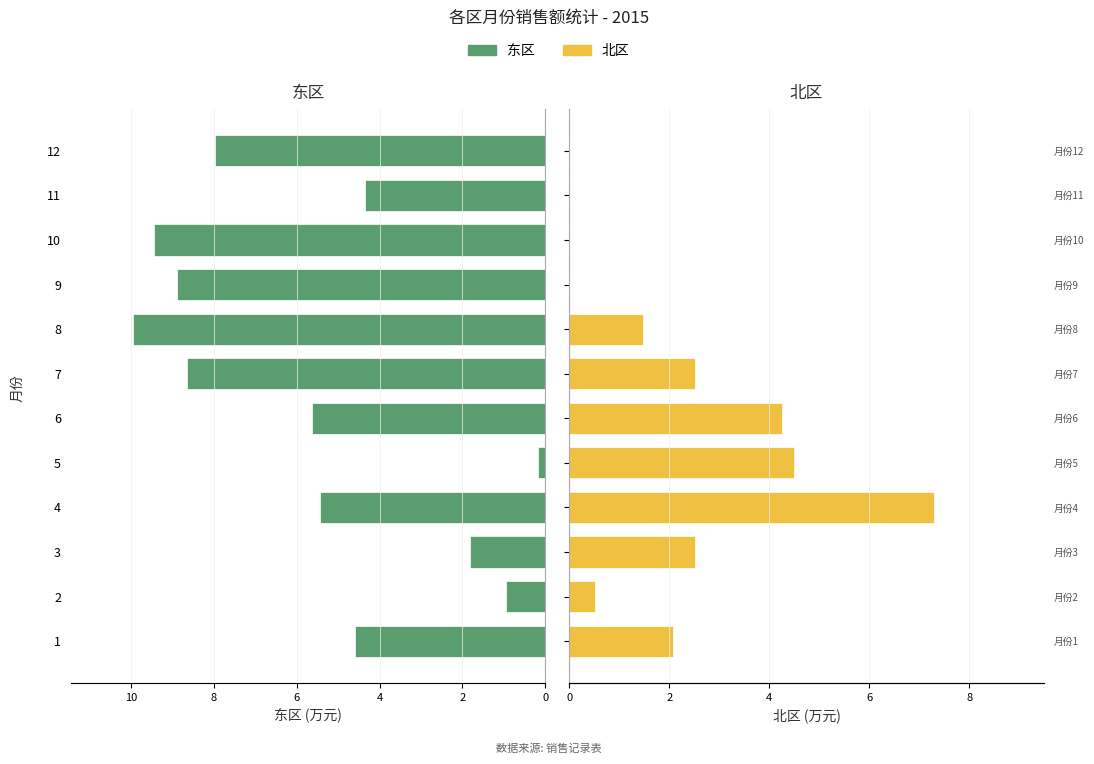

Does the chart contain stacked bars?

No